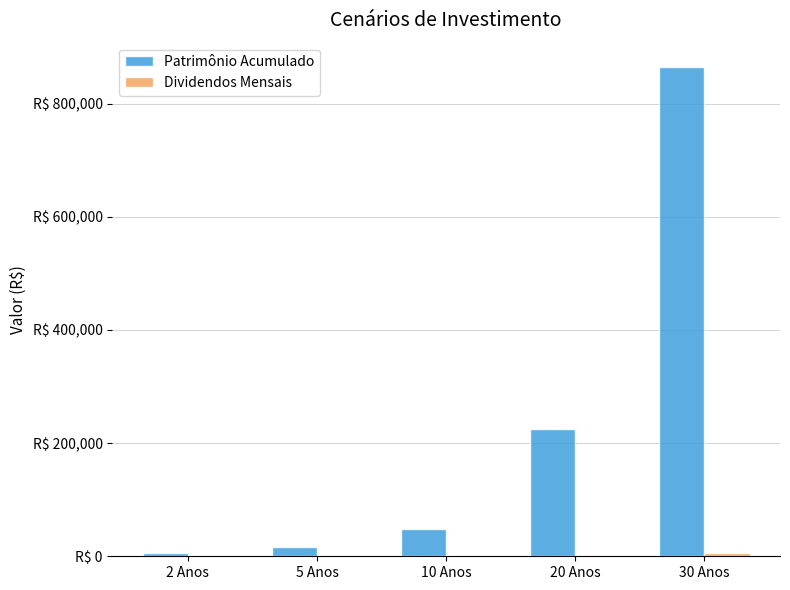

Which series has the largest total across all categories?

Patrimônio Acumulado